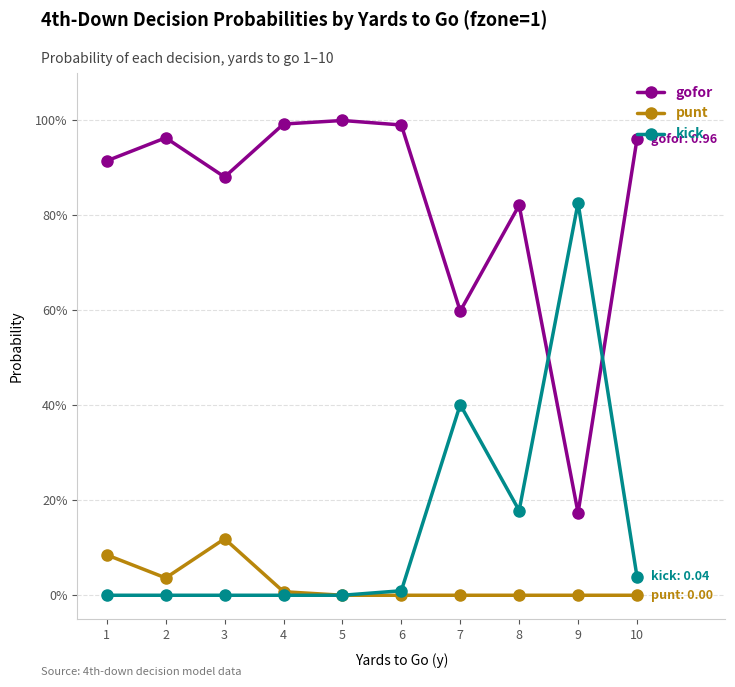

What are all the series names shown in the legend?

gofor, punt, kick